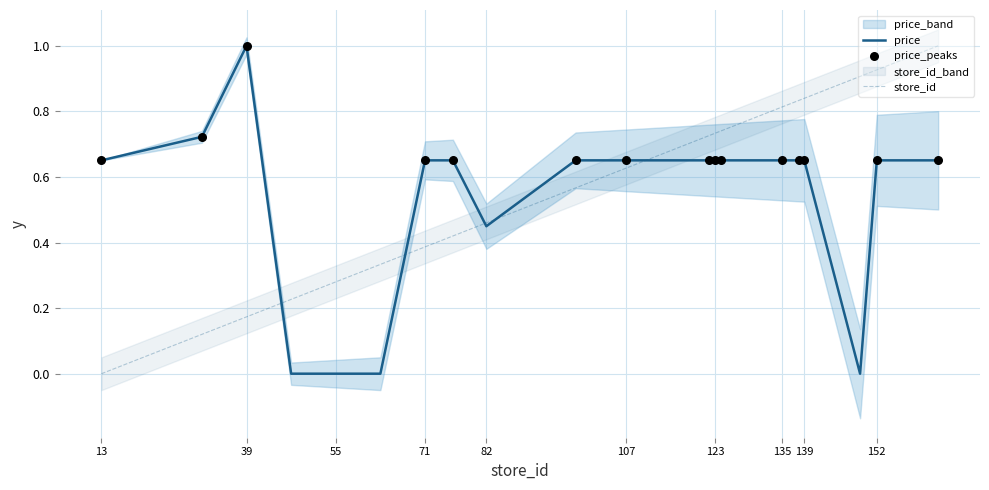

True or false: store_id has a value of 1.4 at 135.

False